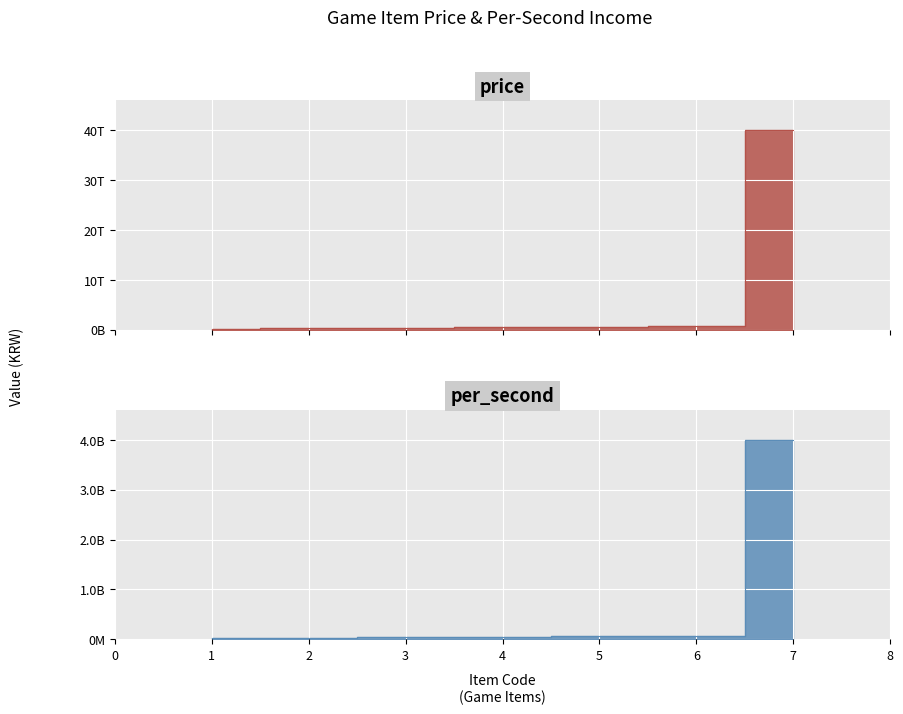

How many lines are shown in the chart?

2